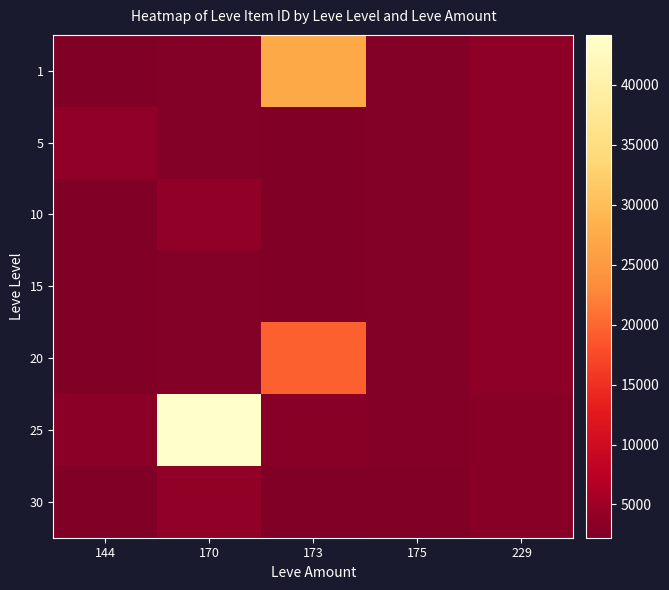

Between 229 and 170, which is larger?

229